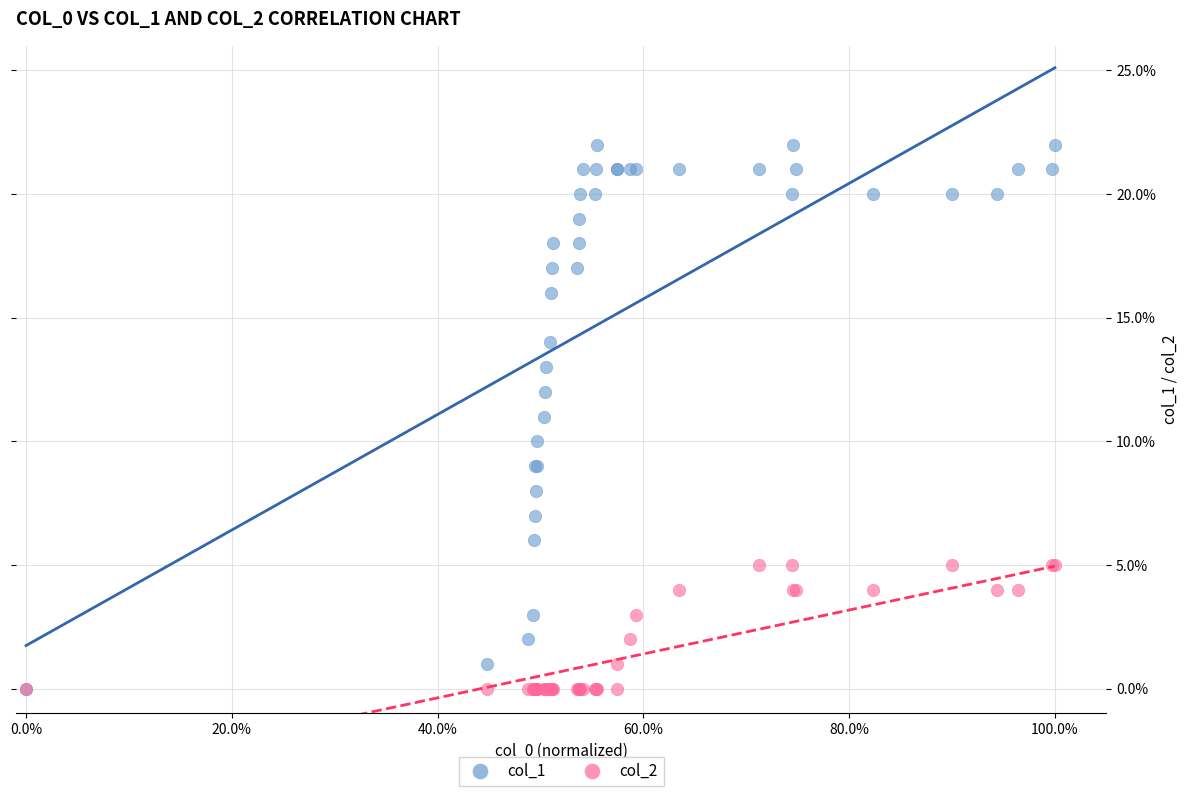

Which series reaches the maximum Y coordinate?

col_1